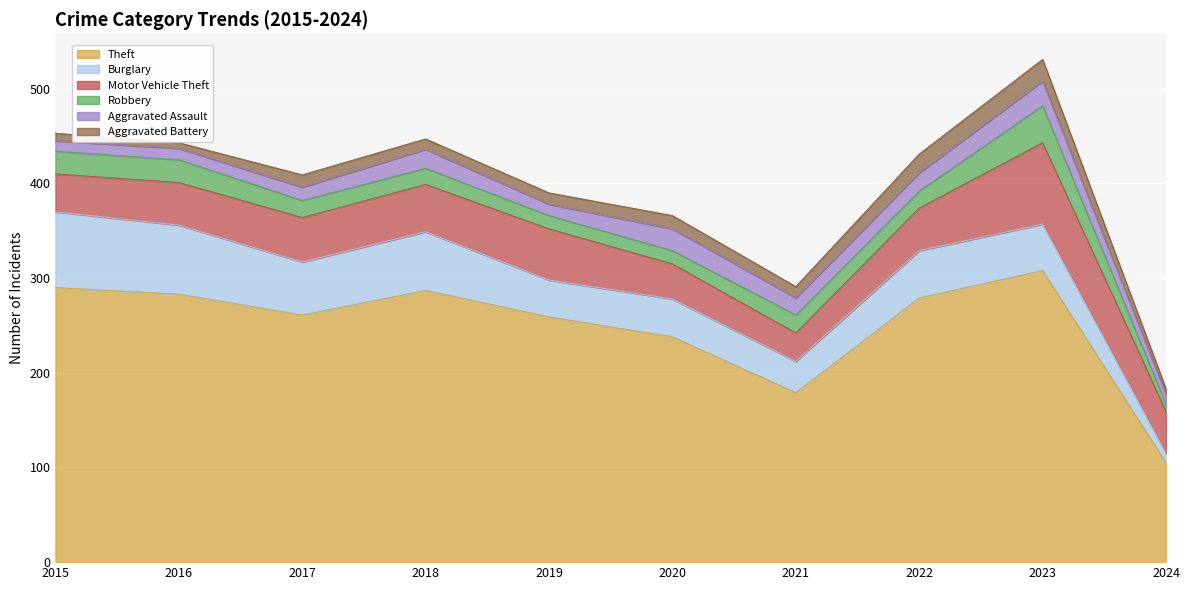

What is the maximum value shown in the chart?

308